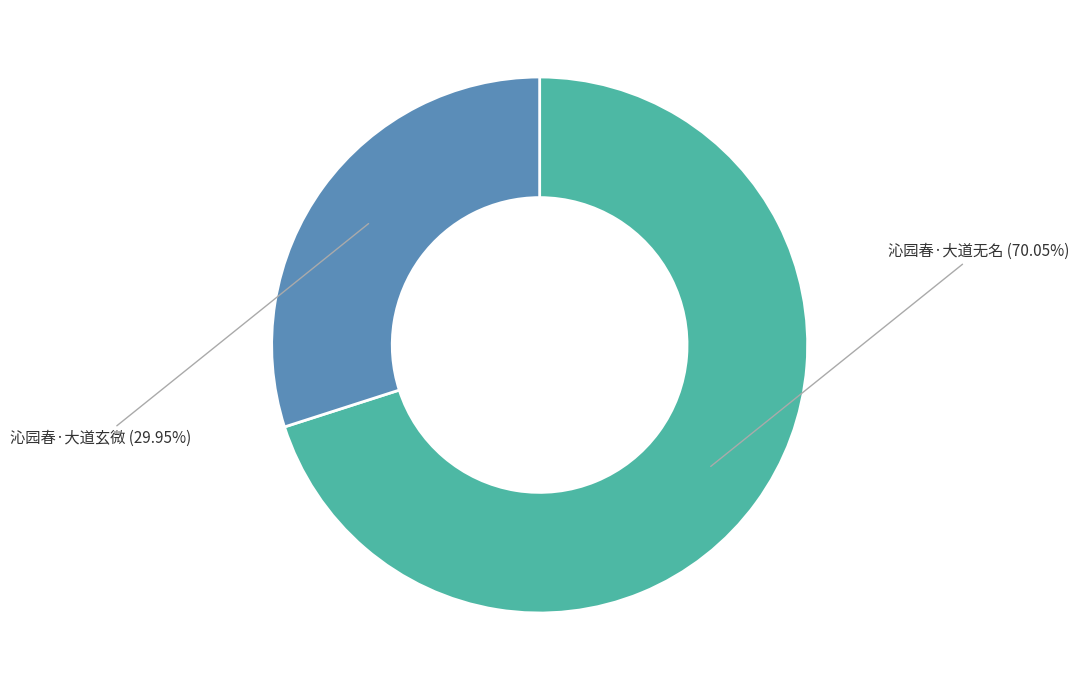

How many segments does this pie chart have?

2